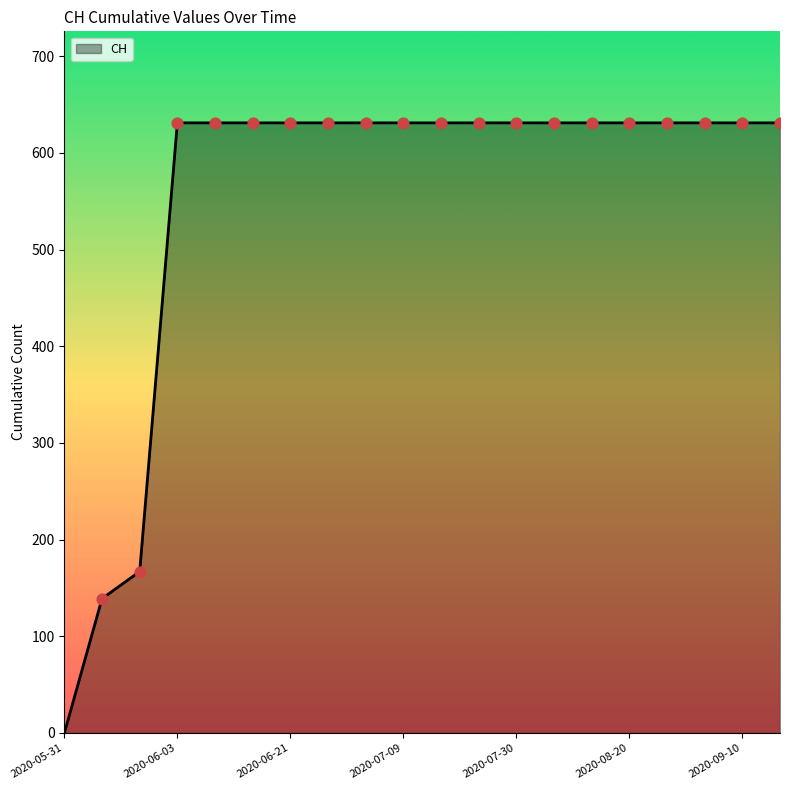

What is the maximum value shown in the chart?

631